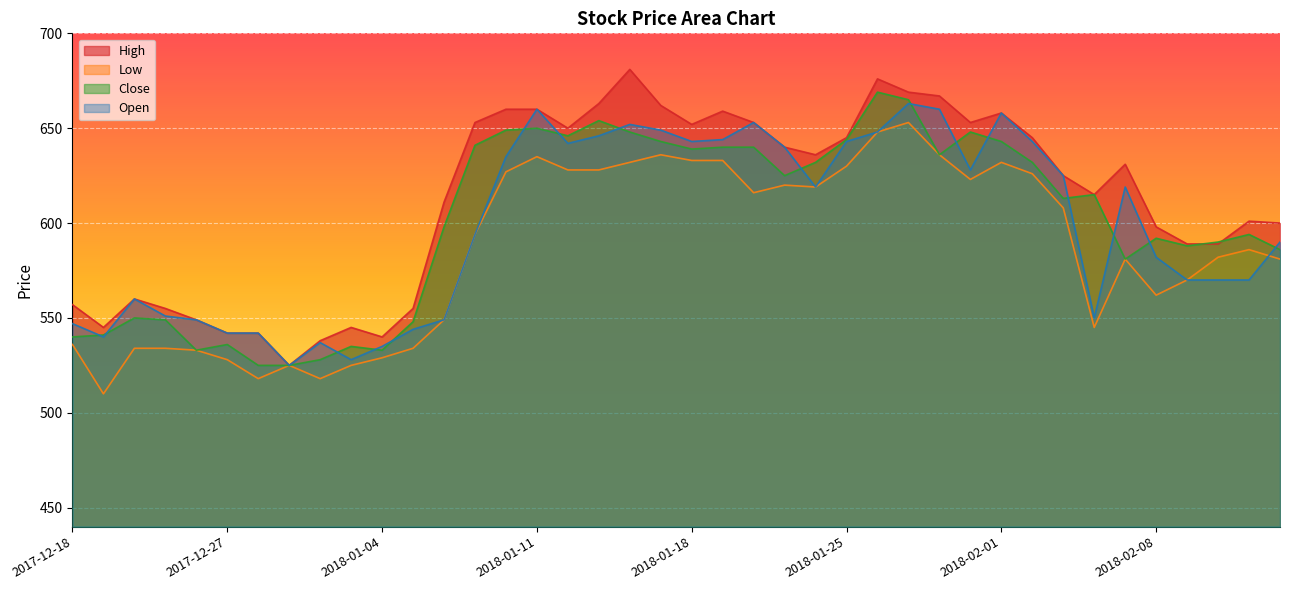

List the labels in order of Low value, largest first.

2018-01-29, 2018-01-26, 2018-01-17, 2018-01-30, 2018-01-11, 2018-01-18, 2018-01-19, 2018-01-16, 2018-02-01, 2018-01-25, 2018-01-12, 2018-01-15, 2018-01-10, 2018-02-02, 2018-01-31, 2018-01-23, 2018-01-24, 2018-01-22, 2018-02-05, 2018-01-09, 2018-02-13, 2018-02-12, 2018-02-07, 2018-02-14, 2018-02-09, 2018-02-08, 2018-01-08, 2018-02-06, 2017-12-18, 2017-12-21, 2017-12-22, 2018-01-05, 2017-12-26, 2018-01-04, 2017-12-27, 2018-01-01, 2018-01-03, 2017-12-28, 2018-01-02, 2017-12-19